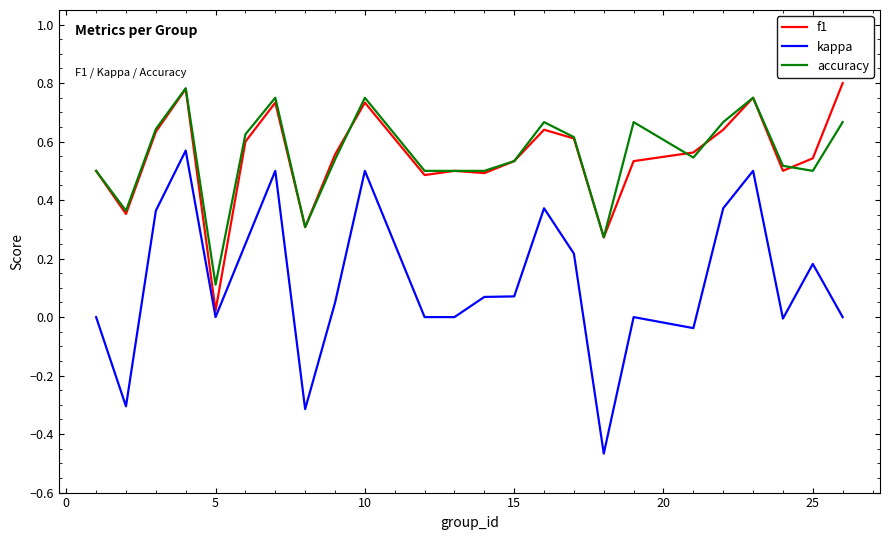

Which series has the widest spread of values?

kappa